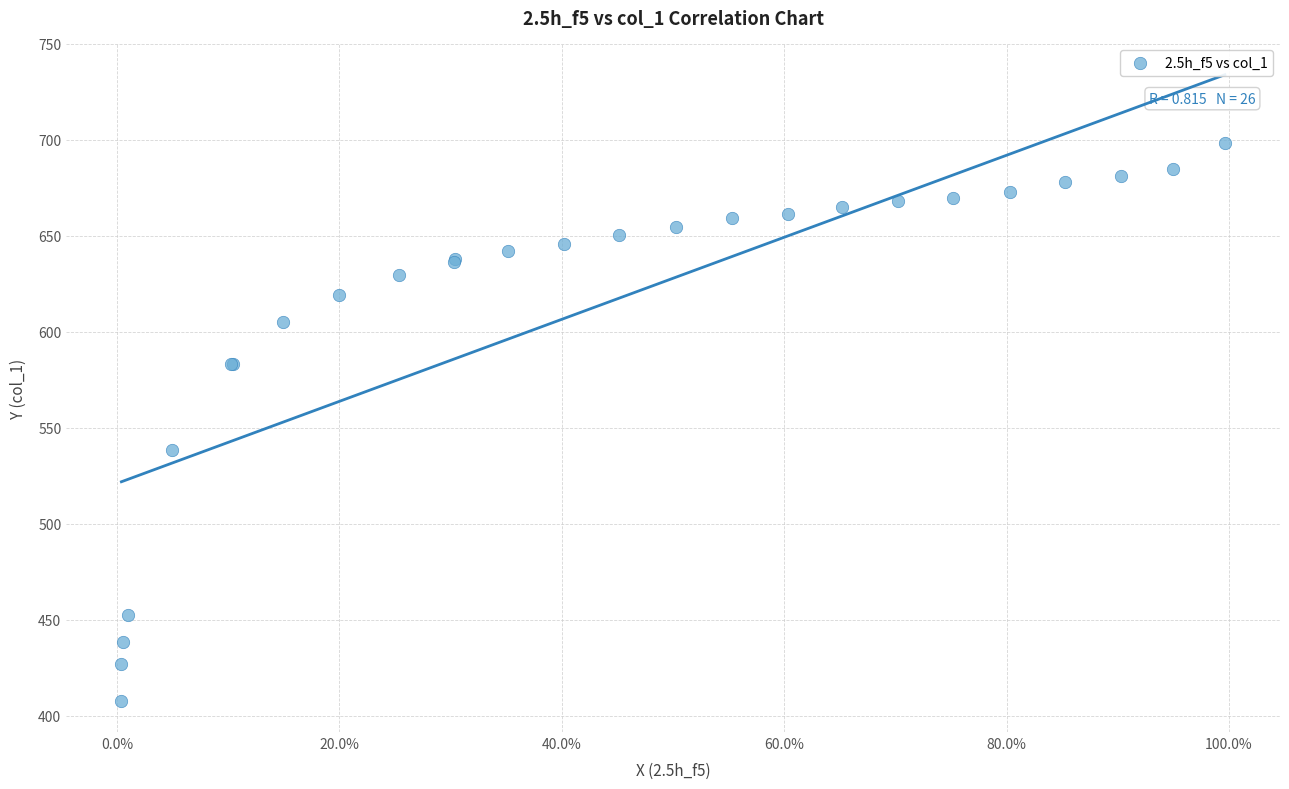

What Y value in the scatter plot is closest to 553?

538.3